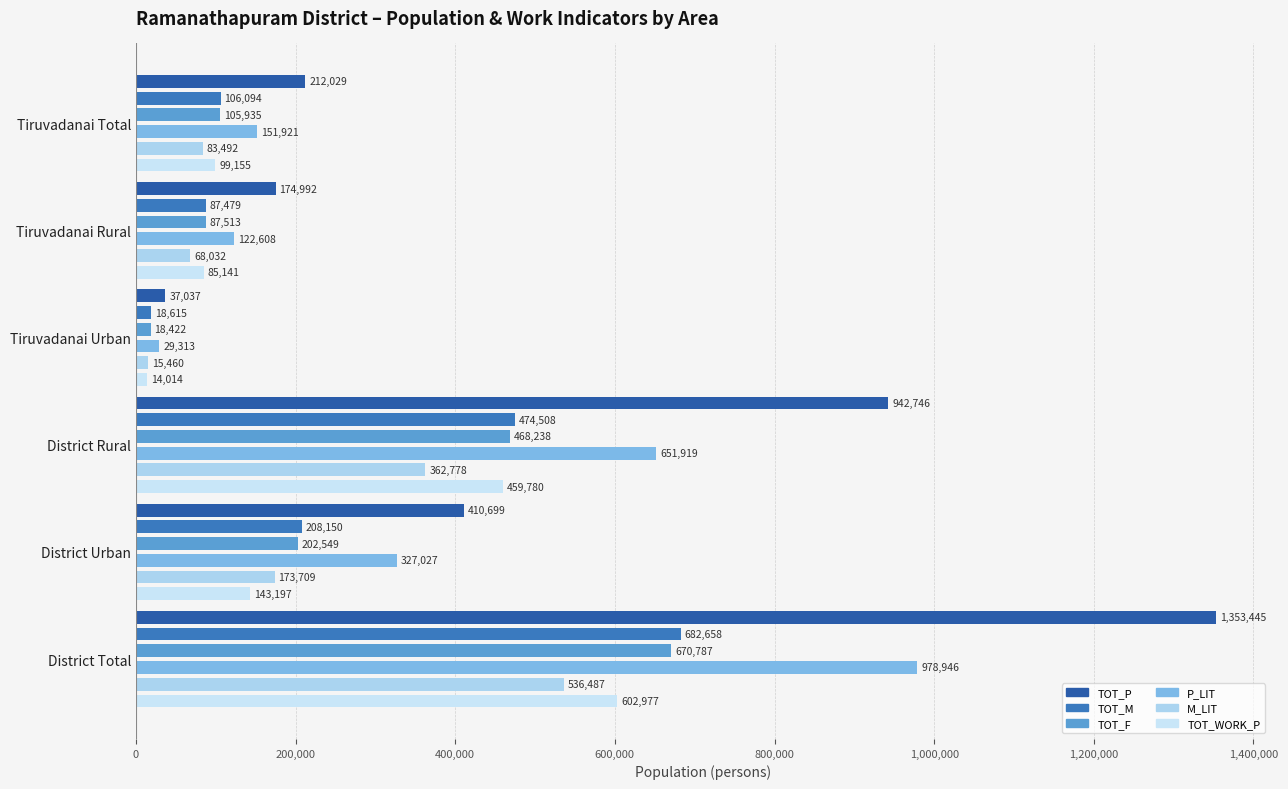

Reading left to right, transcribe all the data shown in this chart.

TOT_P: 212029	174992	37037	942746	410699	1353445
TOT_M: 106094	87479	18615	474508	208150	682658
TOT_F: 105935	87513	18422	468238	202549	670787
P_LIT: 151921	122608	29313	651919	327027	978946
M_LIT: 83492	68032	15460	362778	173709	536487
TOT_WORK_P: 99155	85141	14014	459780	143197	602977